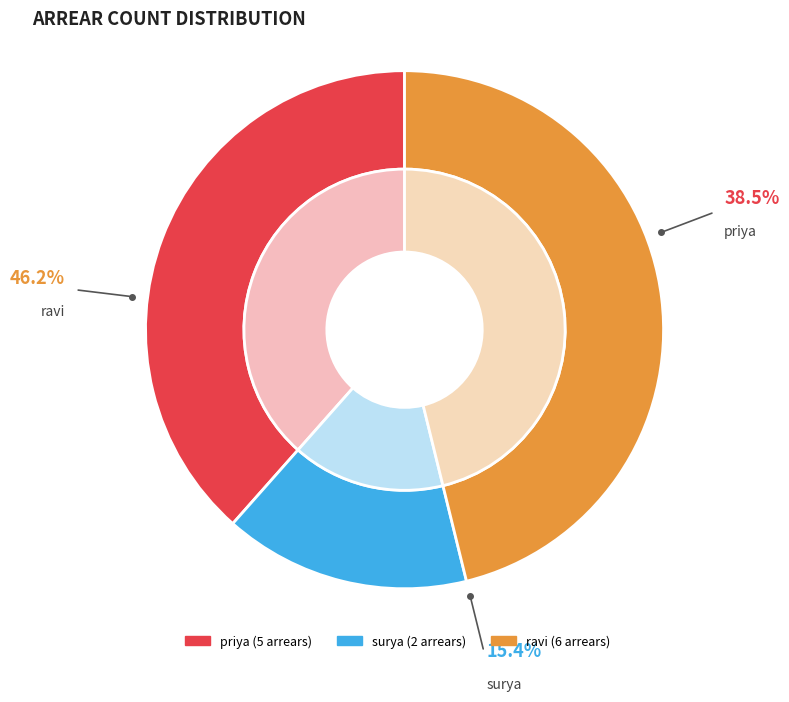

Is it true that ravi is 57% of the pie?

False